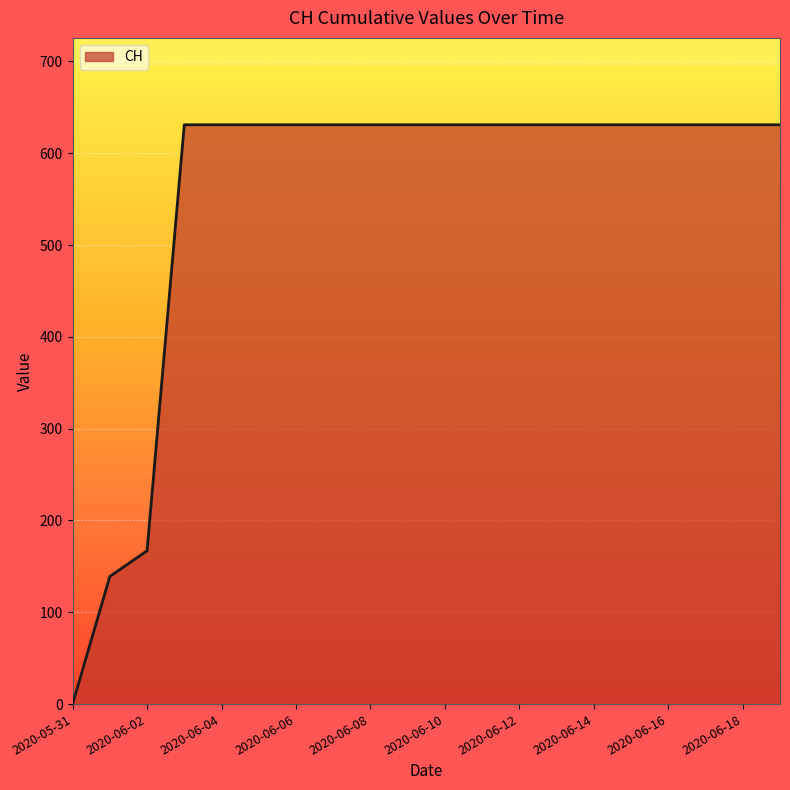

What is the greatest value displayed?

631